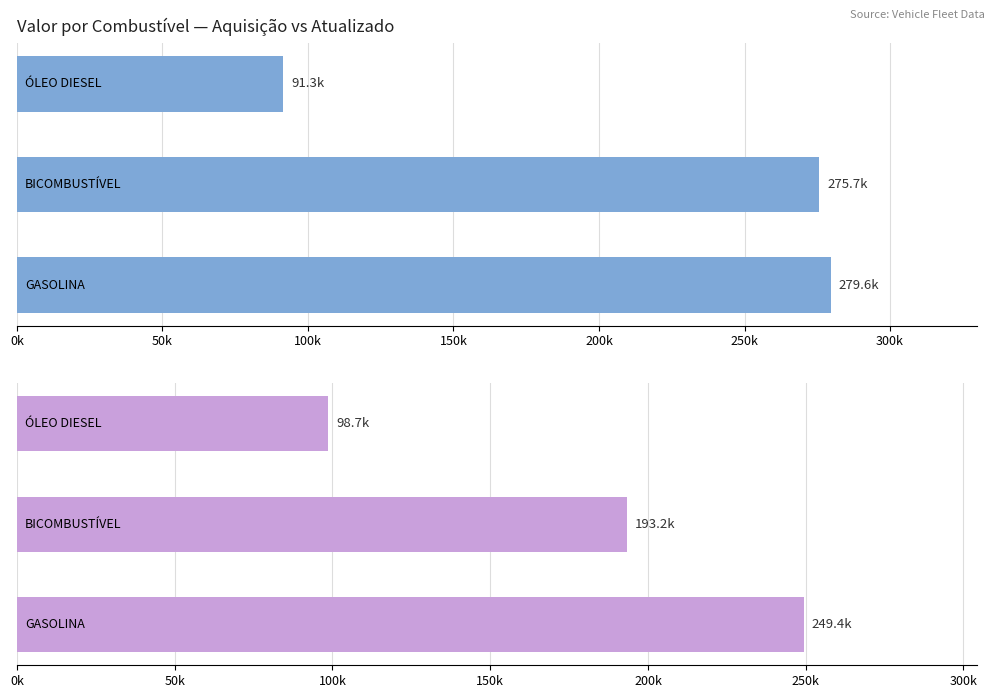

What is the value of the Valor Atualizado bar at the 1st from the left?

249449